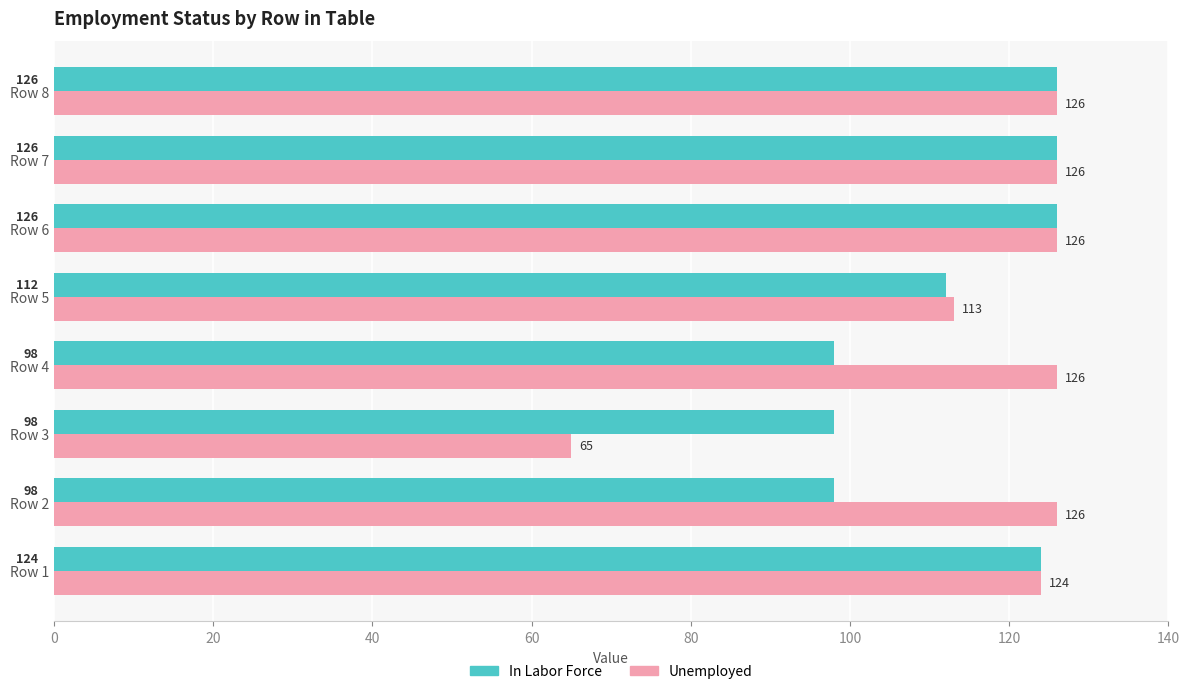

The In Labor Force series shows 196 at Row 8. True or false?

False